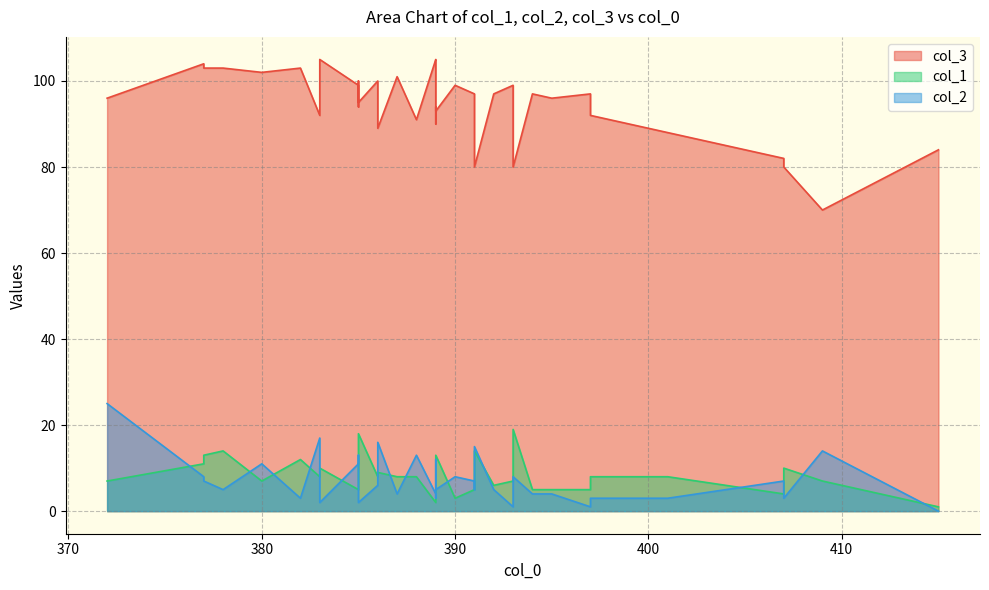

At which category does col_2 reach its first local peak?

380